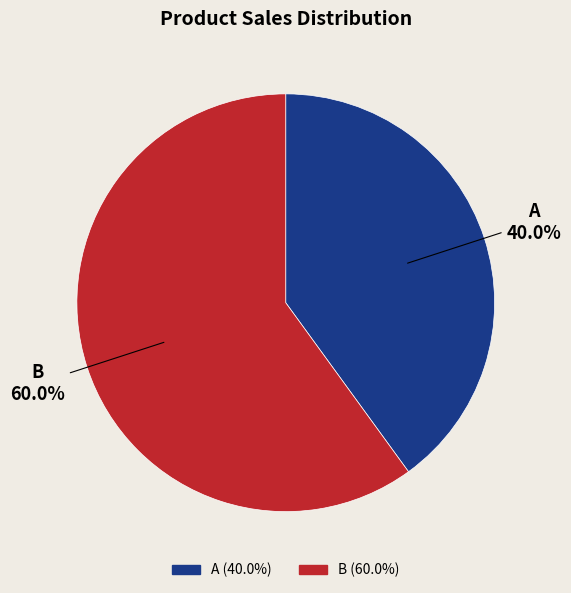

Does any single category account for the majority?

Yes